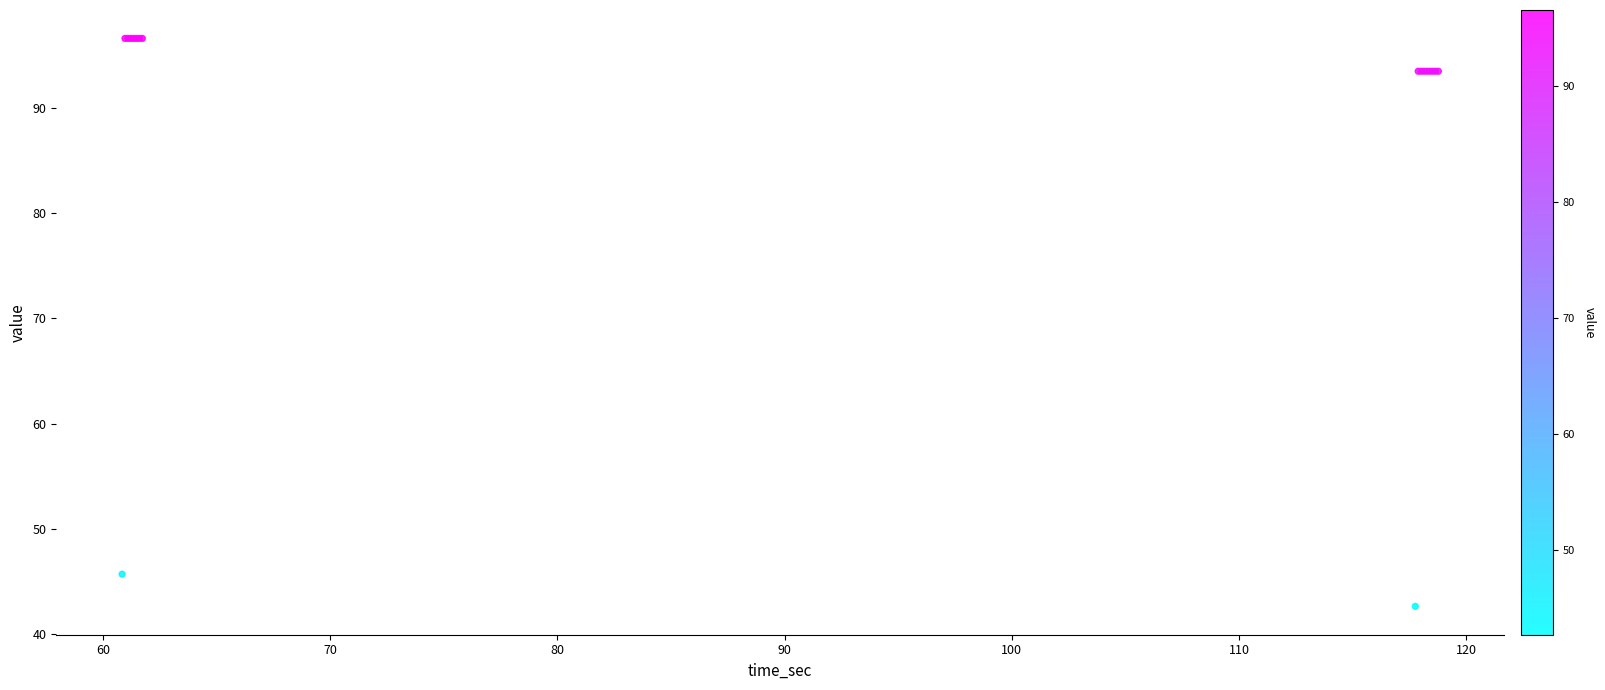

What Y value in the scatter plot is closest to 69?

45.7